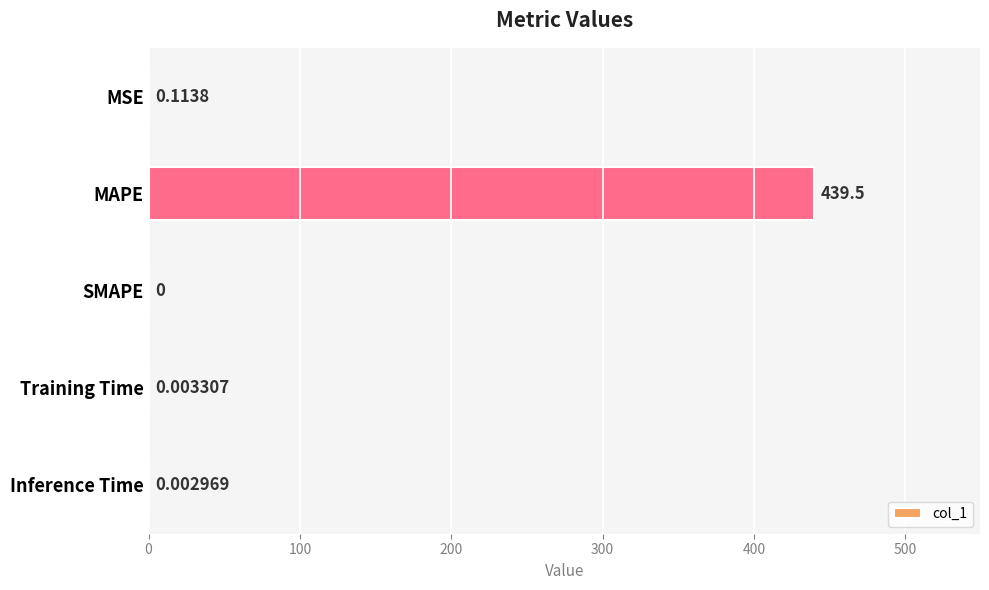

Which category has the highest value across all series?

MAPE